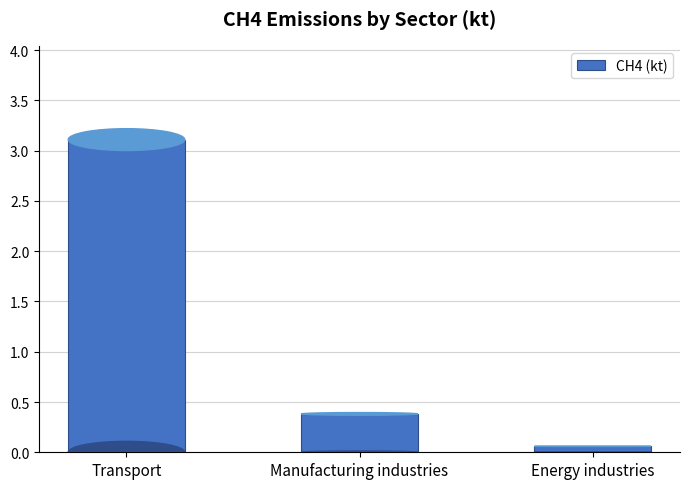

The value at Manufacturing industries is 0.1. True or false?

False